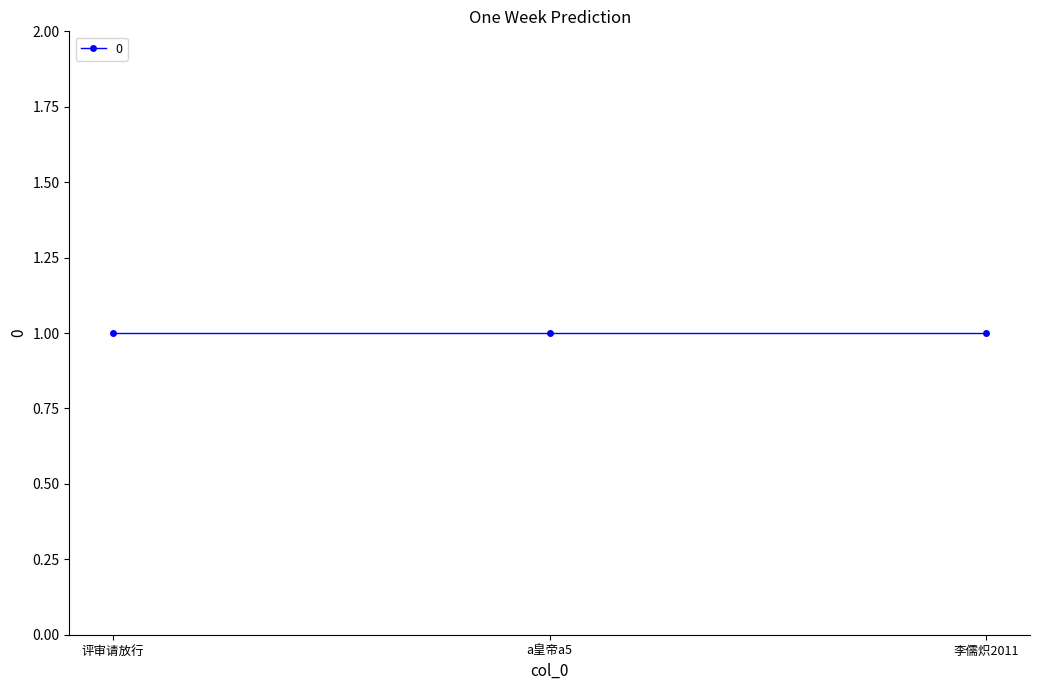

Reading left to right, transcribe all the data shown in this chart.

col_0: 评审请放行=0	a皇帝a5=1	李儒炽2011=2
0: 评审请放行=1	a皇帝a5=1	李儒炽2011=1